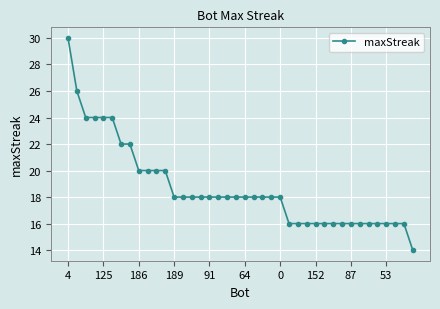

What is the difference between the second highest and minimum values?

12